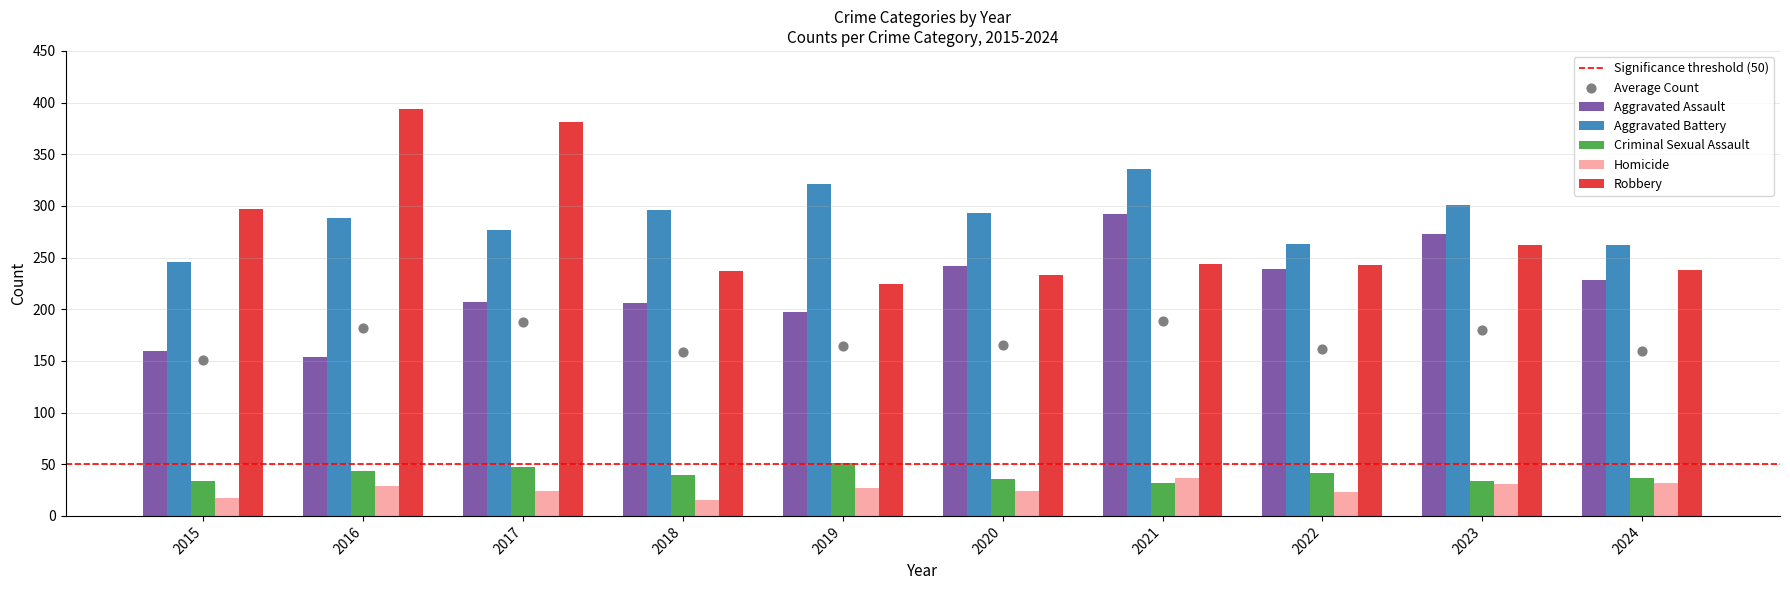

Which series reaches the minimum Y coordinate?

Homicide